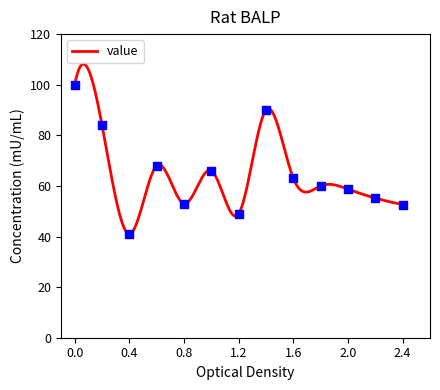

What is the minimum value for value?

41.0